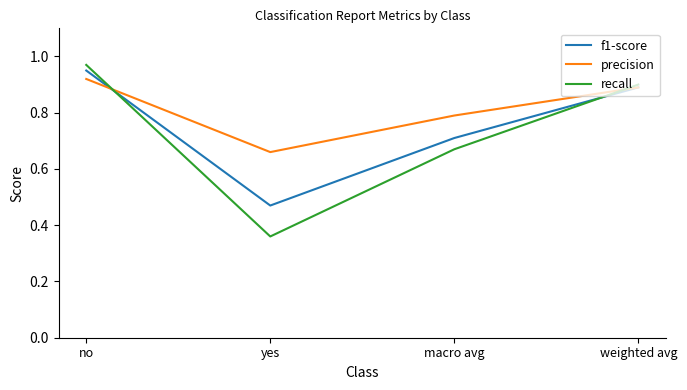

What position from the left is no?

1